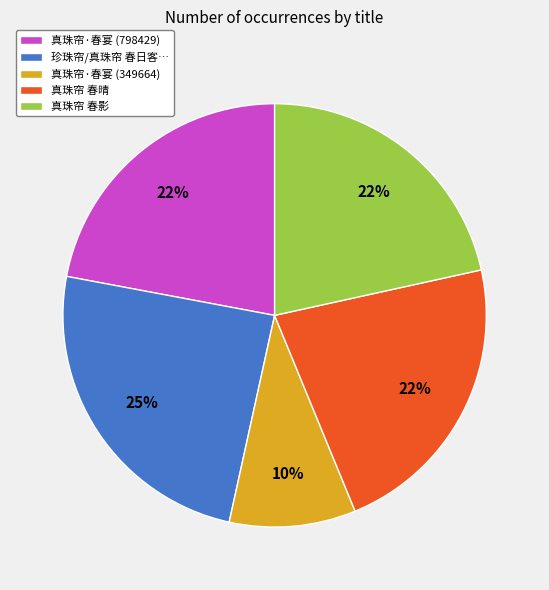

What is the largest slice in the pie chart?

珍珠帘/真珠帘 春日客…